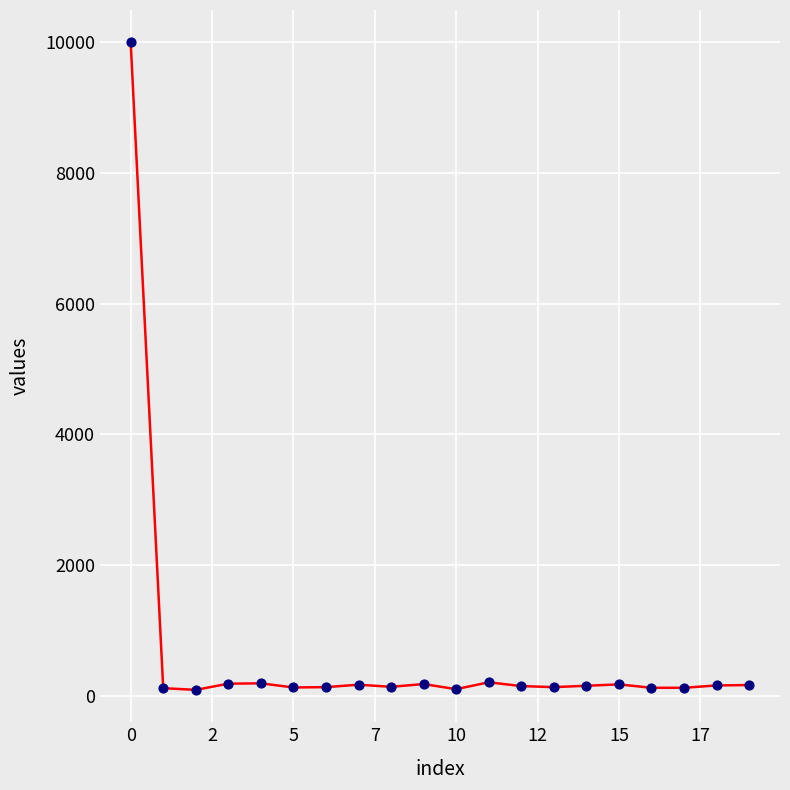

What is the difference between the maximum and minimum values?

9911